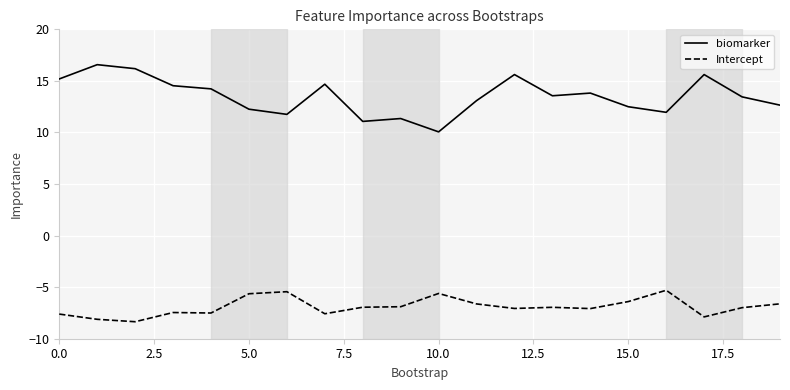

What are all the series names shown in the legend?

biomarker, Intercept